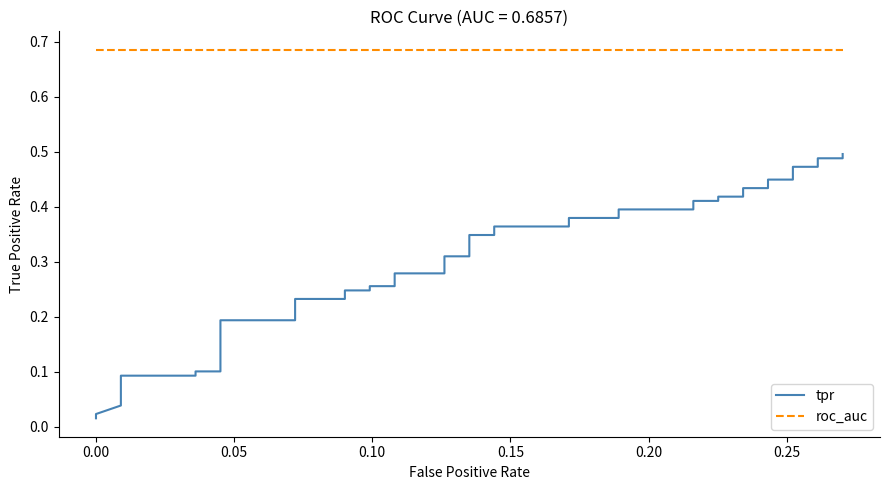

True or false: tpr has more than 2 points higher than both neighbors.

False